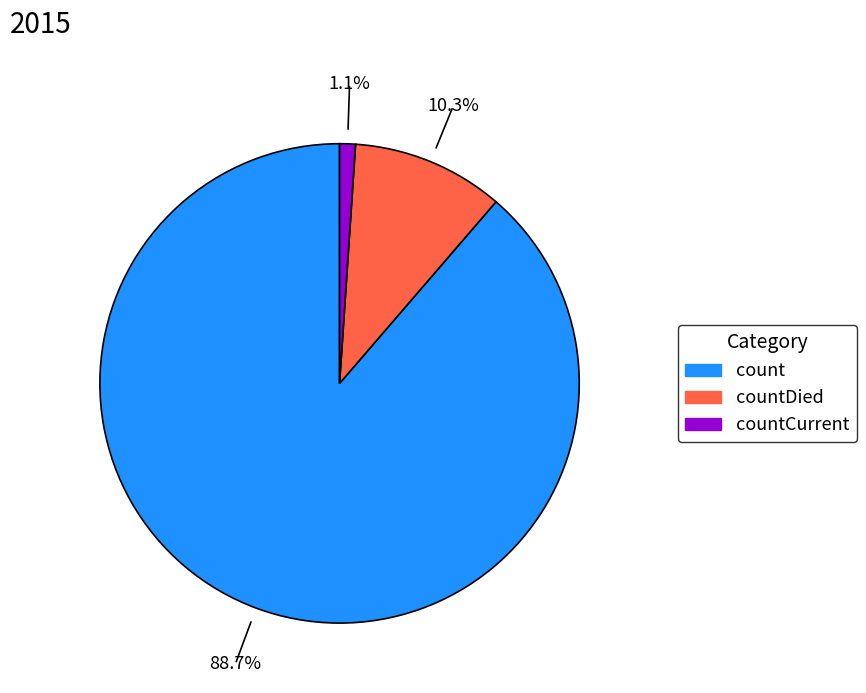

Is there any slice that represents more than half of the pie?

Yes